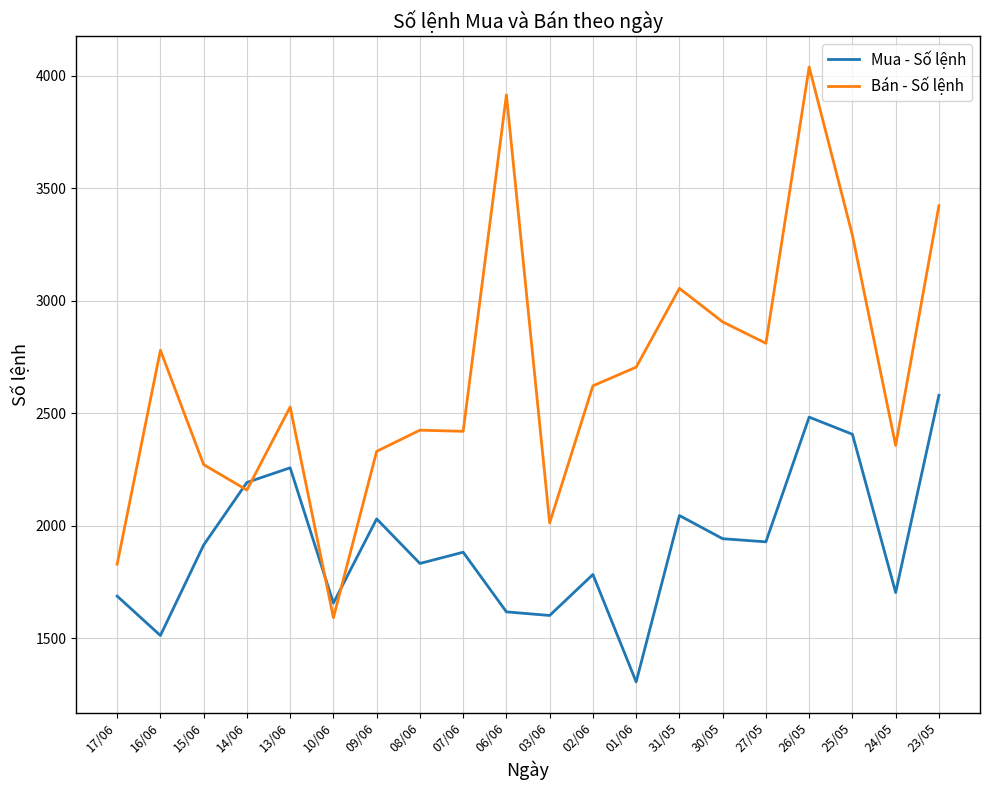

True or false: Bán - Số lệnh has more than 1 points higher than both neighbors.

True